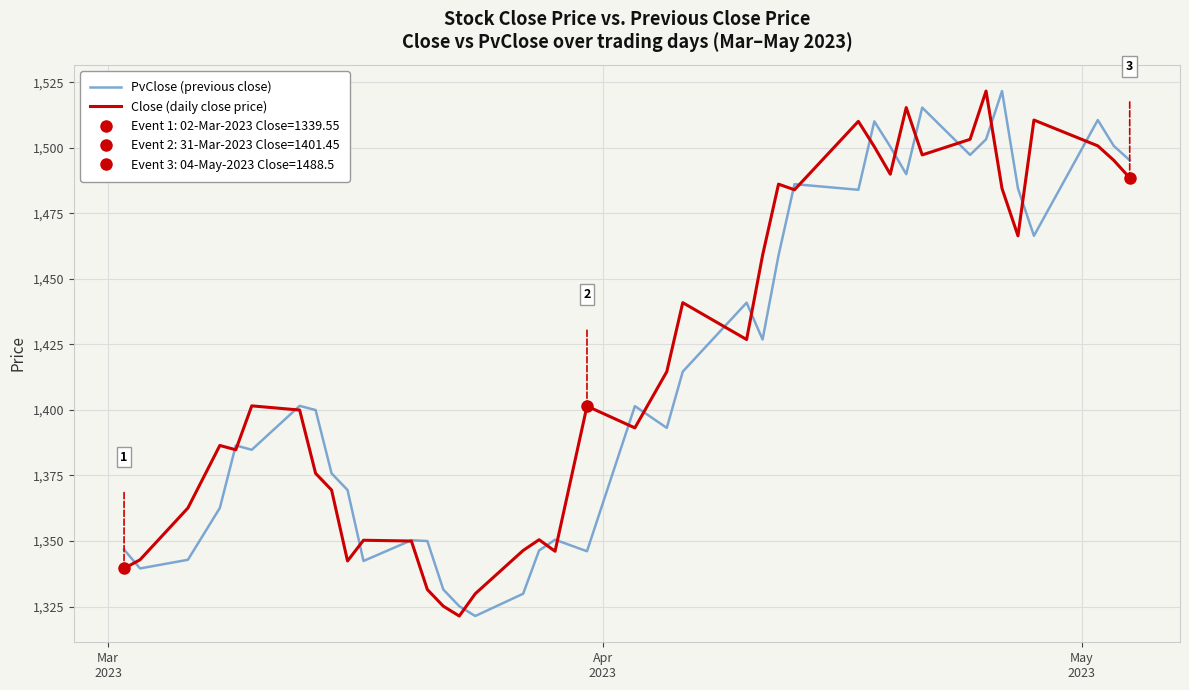

At which category is the sum across all series the highest?

33